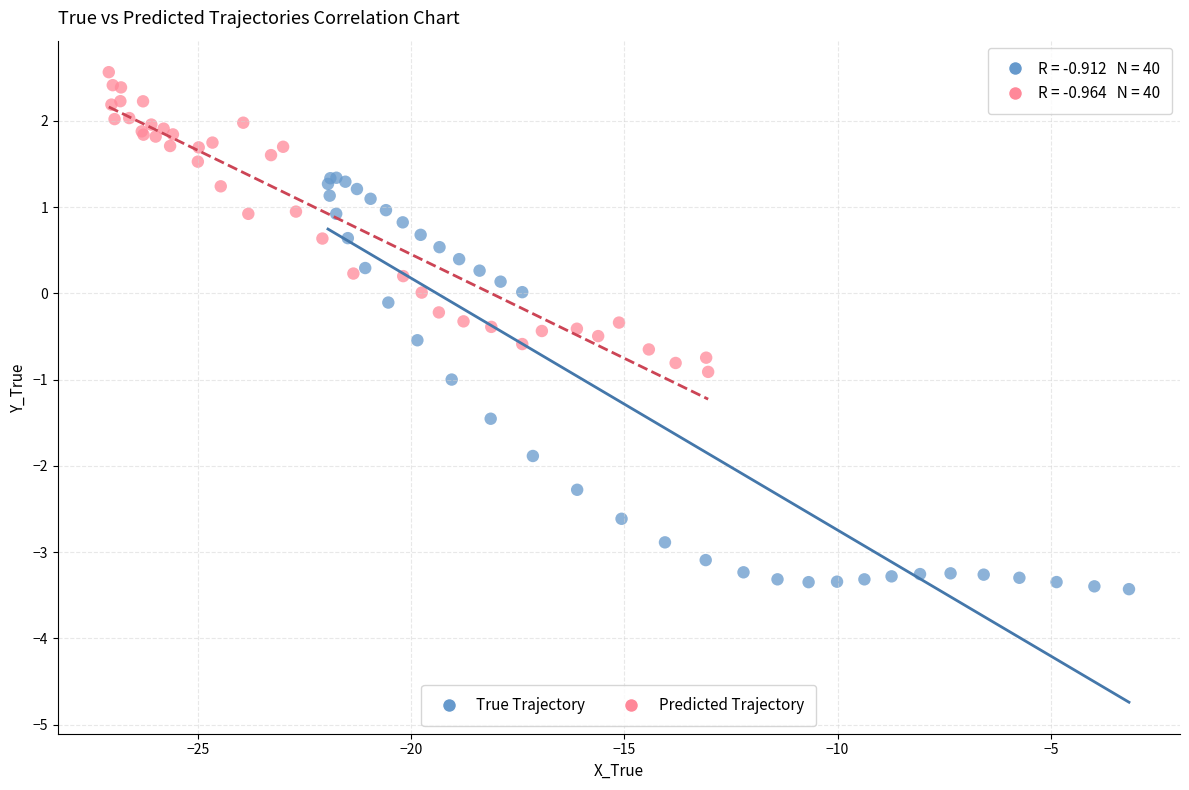

Which series reaches the minimum Y coordinate?

True Trajectory